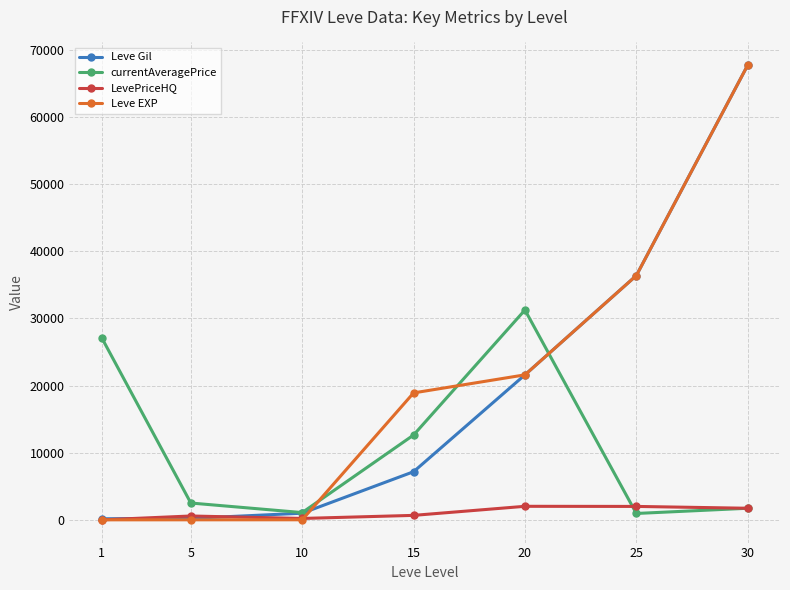

What is the greatest value displayed?

67730